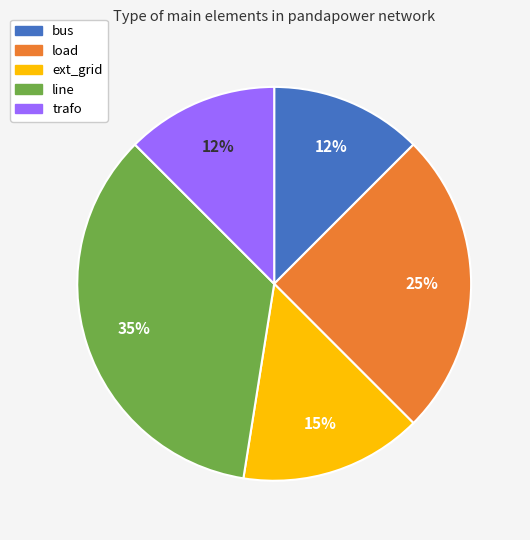

Is it true that bus is 12% of the pie?

True